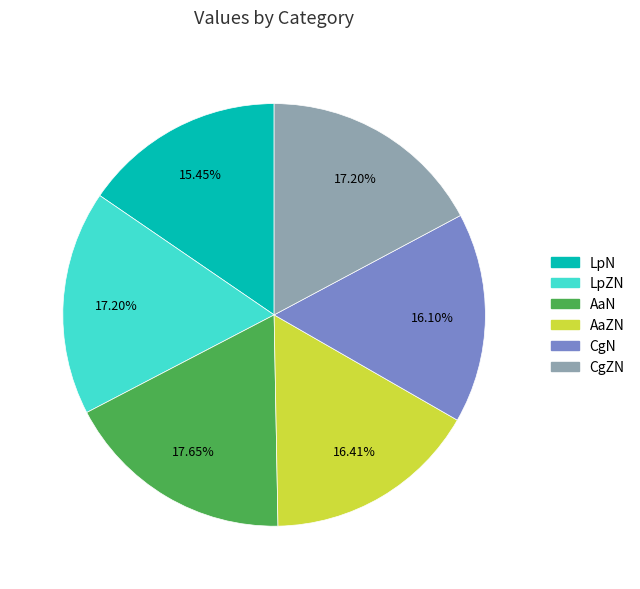

Does LpN represent more than half of the total?

No